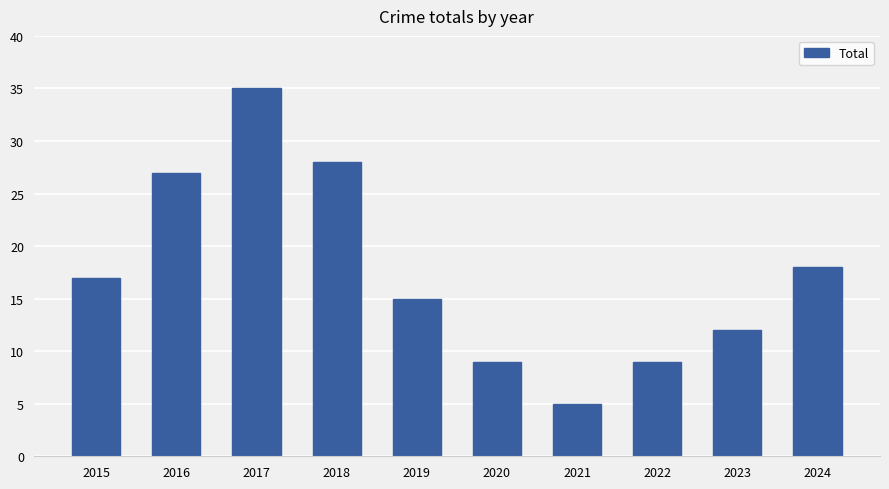

True or false: the data shows 18 at 2024.

True